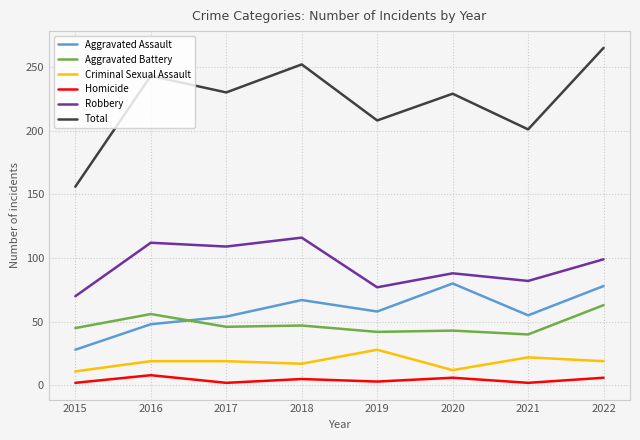

Rank the categories by Robbery value from lowest to highest.

2015, 2019, 2021, 2020, 2022, 2017, 2016, 2018